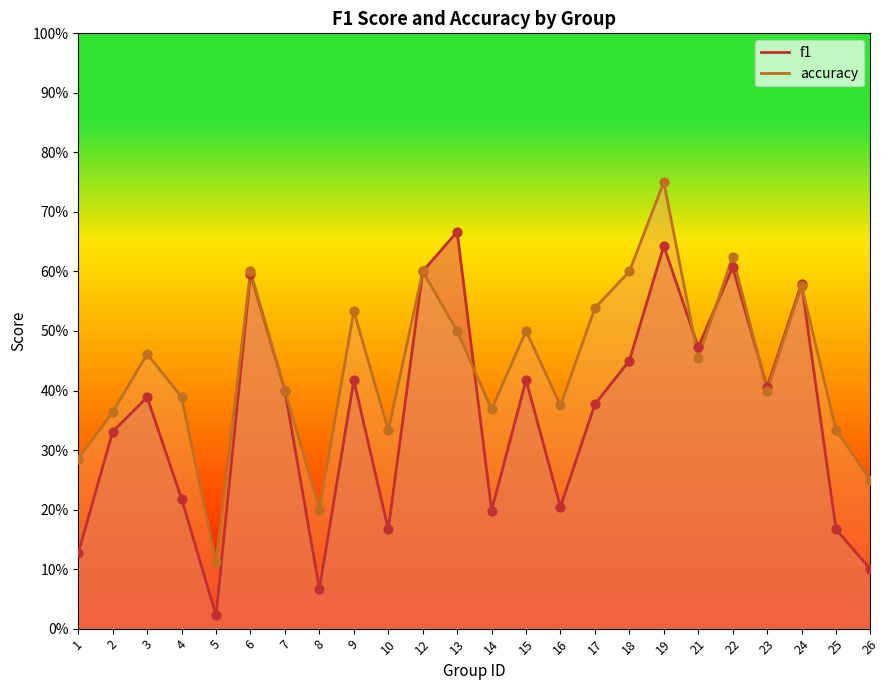

What is the total value across all series at 4?

0.6